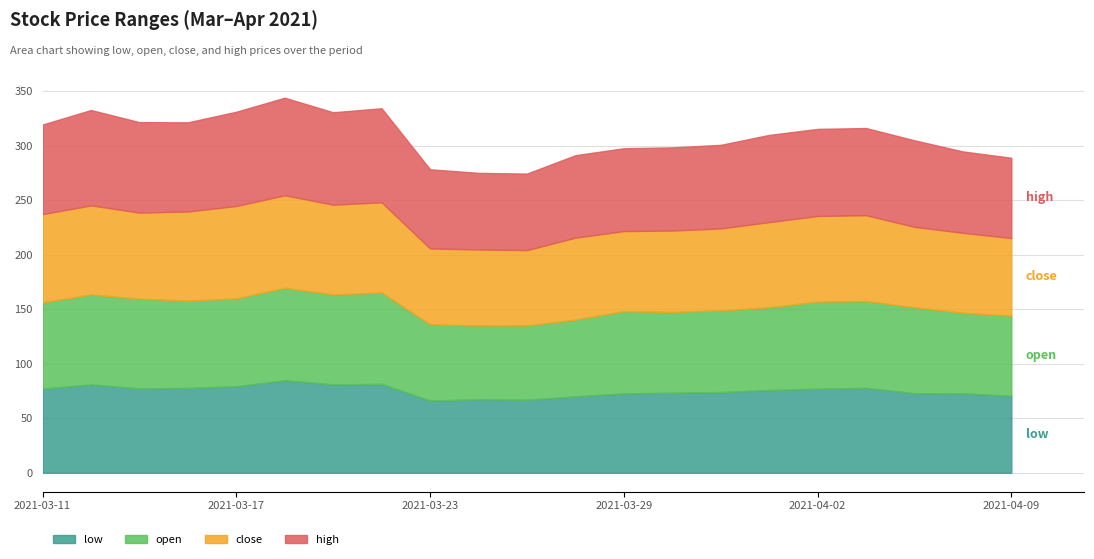

In close, how many points are higher than both neighbors (excluding endpoints)?

6